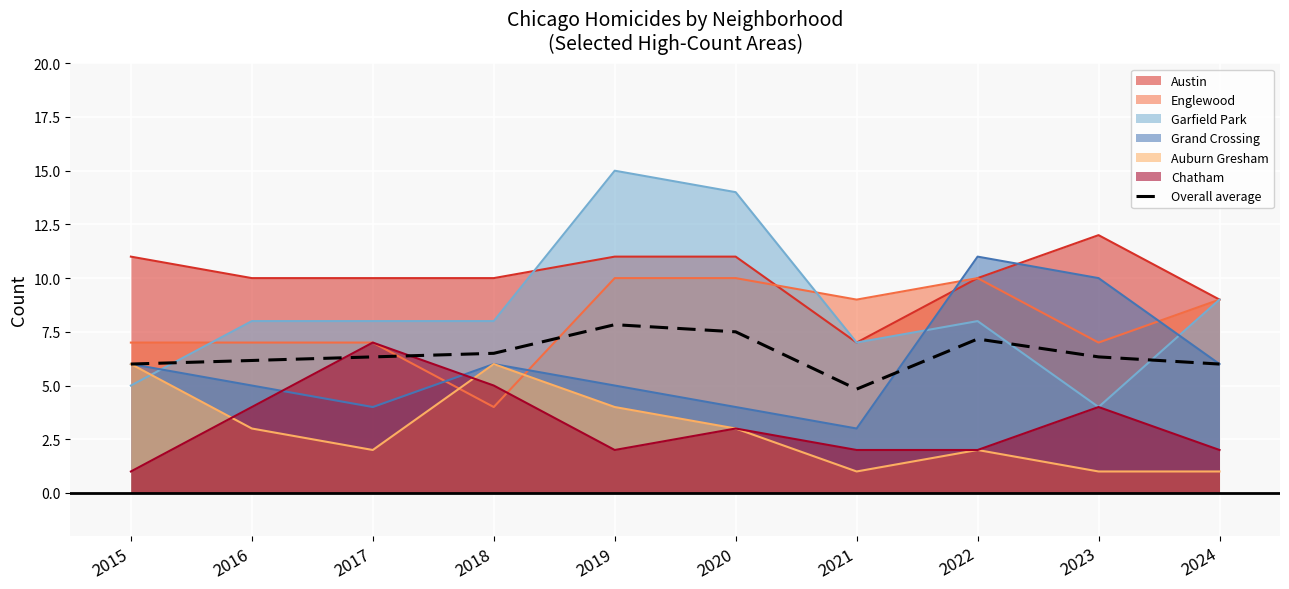

How many points are higher than both their immediate neighbors (excluding endpoints)?

2